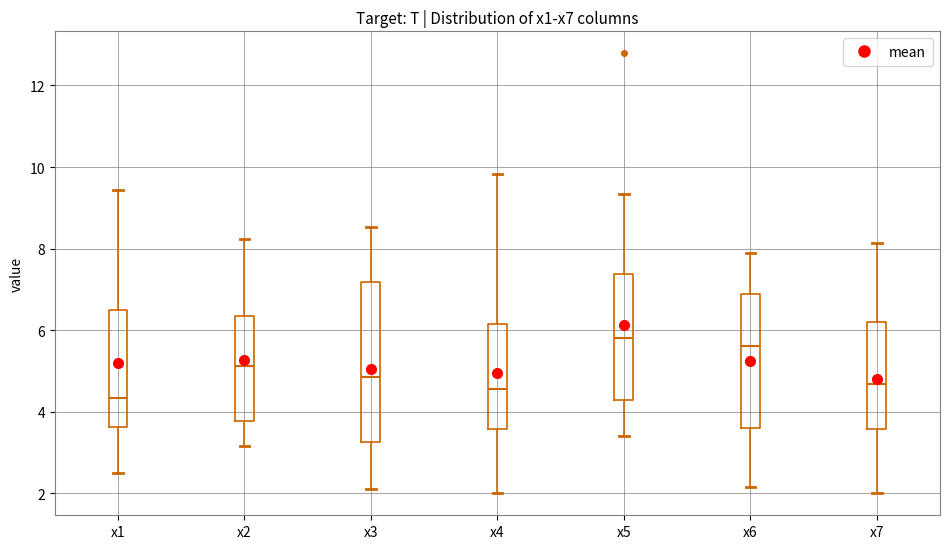

Reading left to right, transcribe this box plot: for each box, give where its median line is, the range the box spans, and where its two whiskers end, as read against the y-axis. The values are not printed on the chart, so give them approximately, as read against the axis.

x1: median 4.4, box 3.6 to 6.4, whiskers 2.4 to 9.4
x2: median 5.2, box 3.8 to 6.4, whiskers 3.2 to 8.2
x3: median 4.8, box 3.2 to 7.2, whiskers 2.2 to 8.6
x4: median 4.6, box 3.6 to 6.2, whiskers 2.0 to 9.8
x5: median 5.8, box 4.2 to 7.4, whiskers 3.4 to 9.4
x6: median 5.6, box 3.6 to 6.8, whiskers 2.2 to 7.8
x7: median 4.6, box 3.6 to 6.2, whiskers 2.0 to 8.2